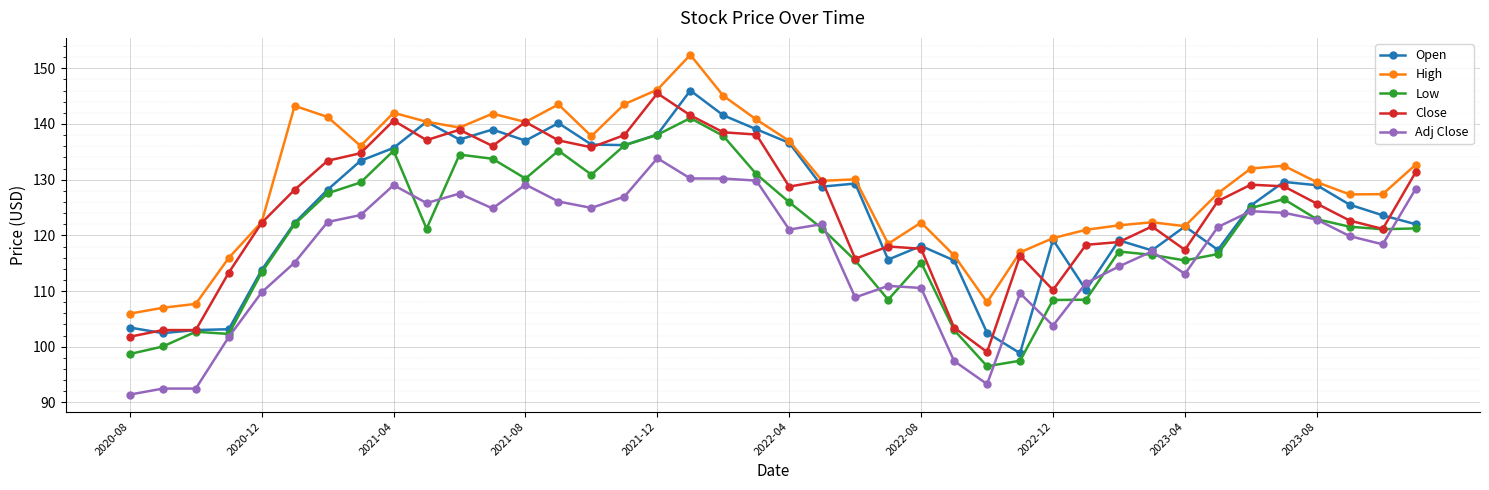

True or false: Close has more than 0 interior local peaks.

True